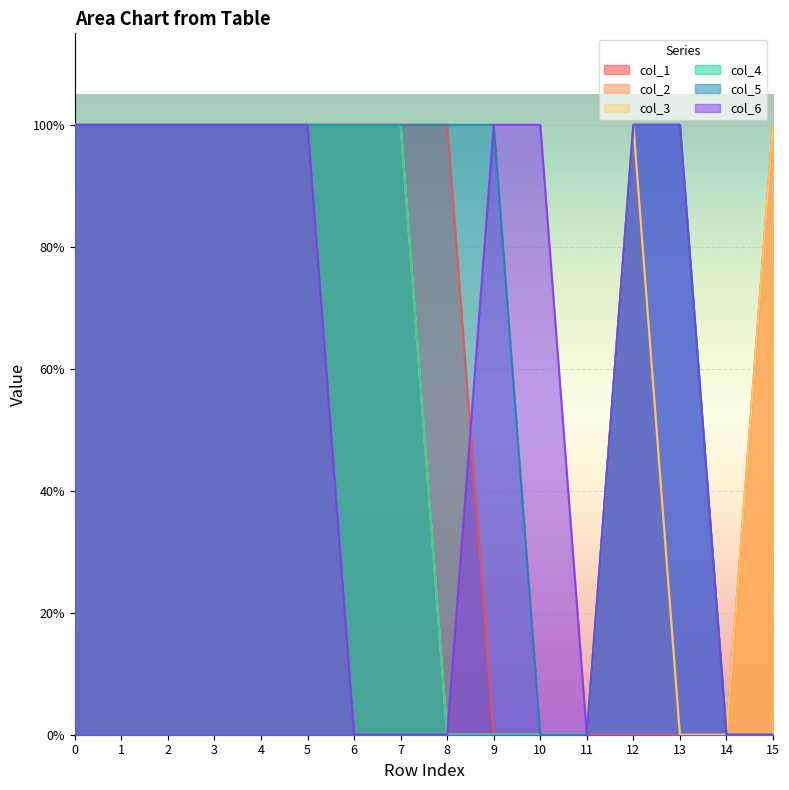

What is the total value across all series at 13?

3